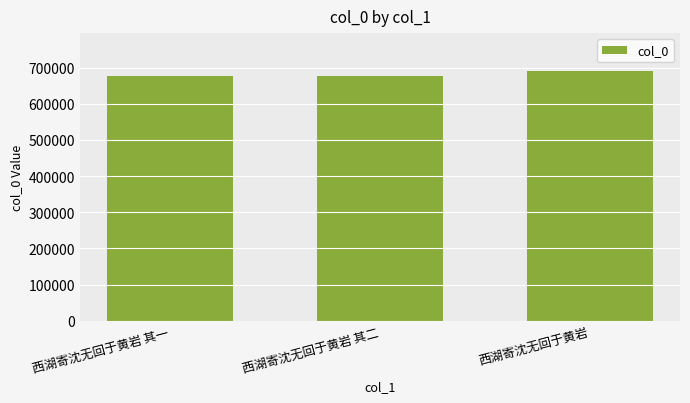

How many values are below 677125?

1